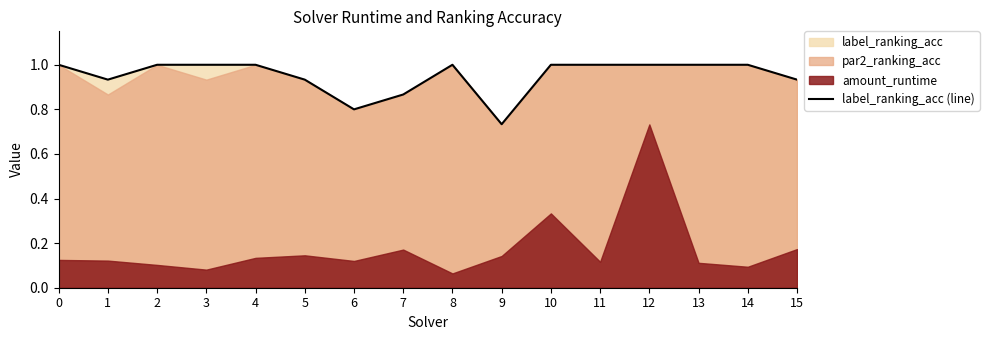

Reading left to right, transcribe all the data shown in this chart.

1.0	0.9	1.0	1.0	1.0	0.9	0.8	0.9	1.0	0.7	1.0	1.0	1.0	1.0	1.0	0.9